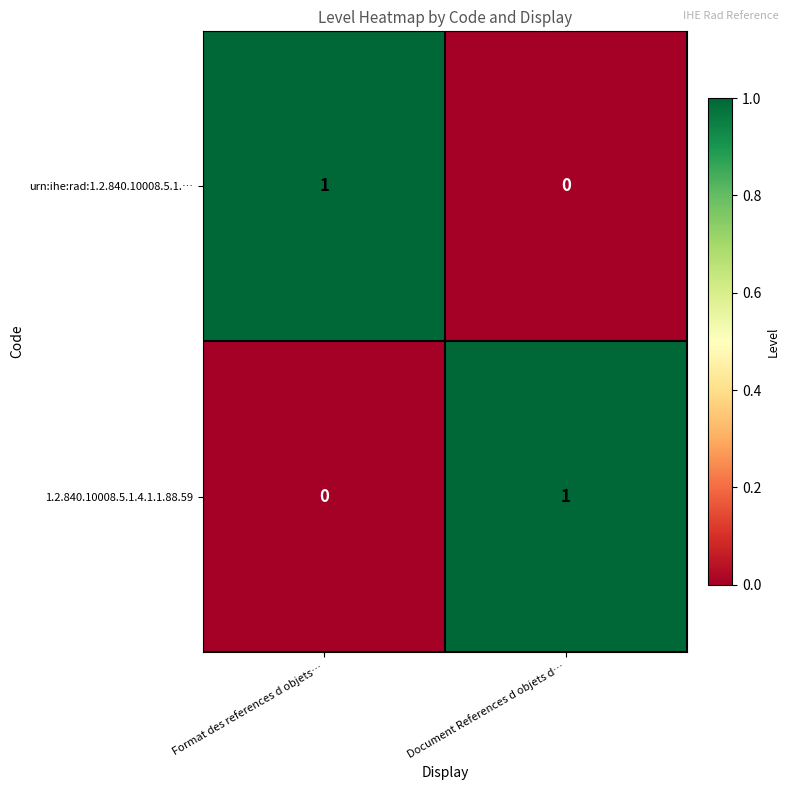

Which category has the highest value in the 1.2.840.10008.5.1.4.1.1.88.59 series?

Document References d objets d…